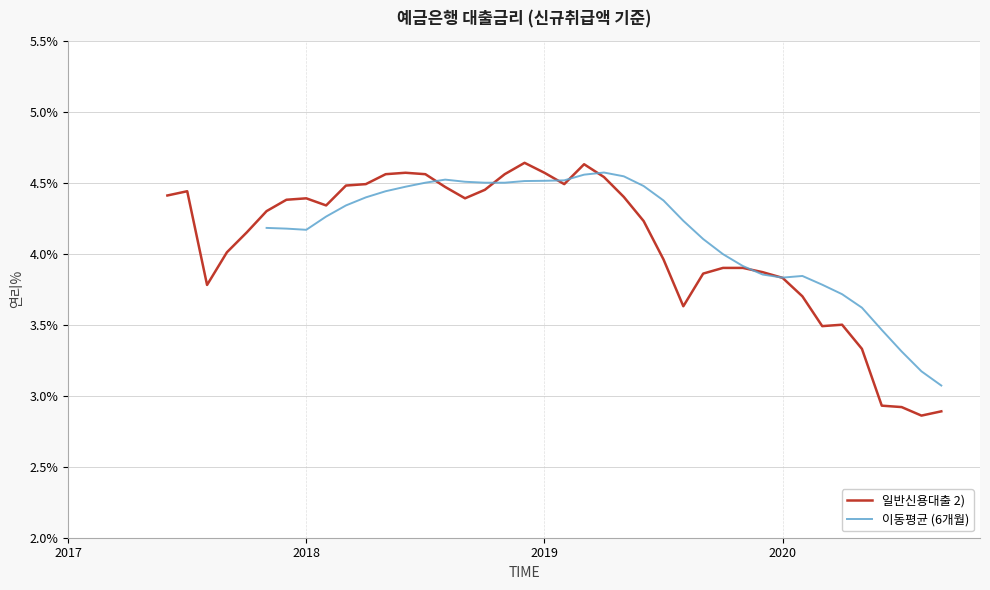

What is the ratio of the value at 202003 to the value at 201910?

0.9